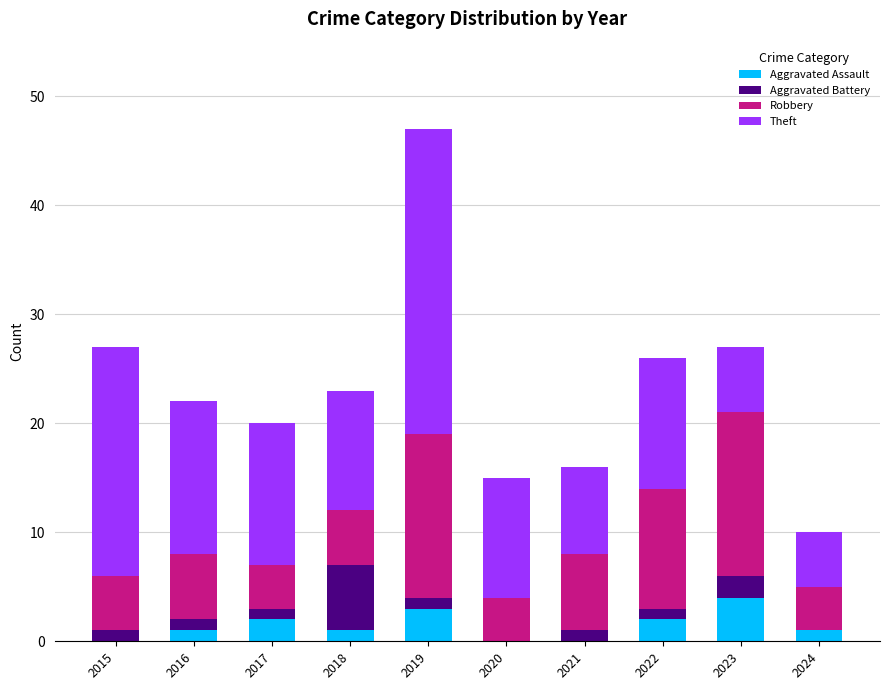

What is the highest value of the Aggravated Assault series?

4